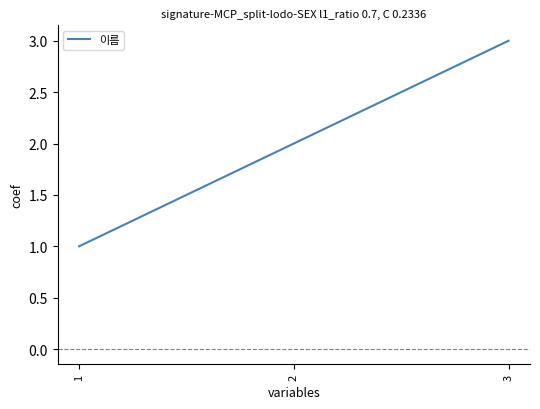

Rank the categories by value from highest to lowest.

3, 2, 1